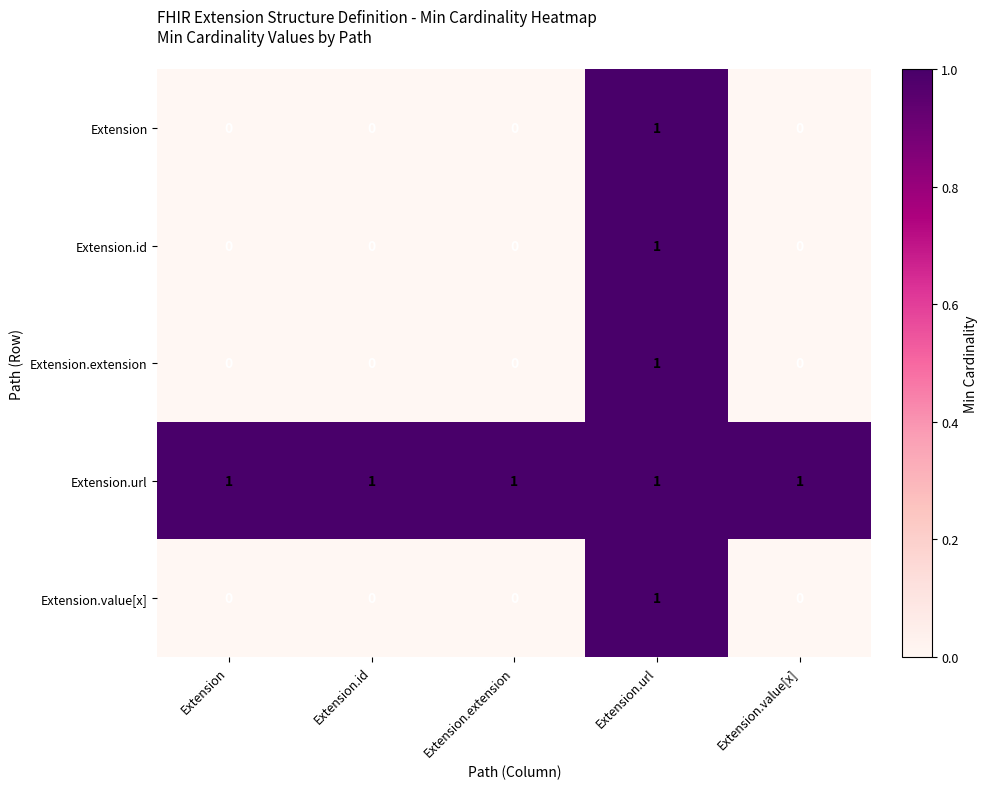

At how many categories does at least one series exceed 0?

5